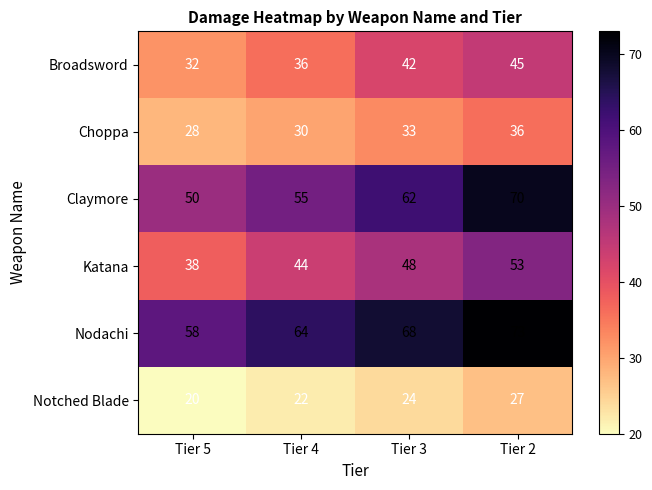

Reading left to right, transcribe all the data shown in this chart.

Broadsword: 32	36	42	45
Choppa: 28	30	33	36
Claymore: 50	55	62	70
Katana: 38	44	48	53
Nodachi: 58	64	68	73
Notched Blade: 20	22	24	27